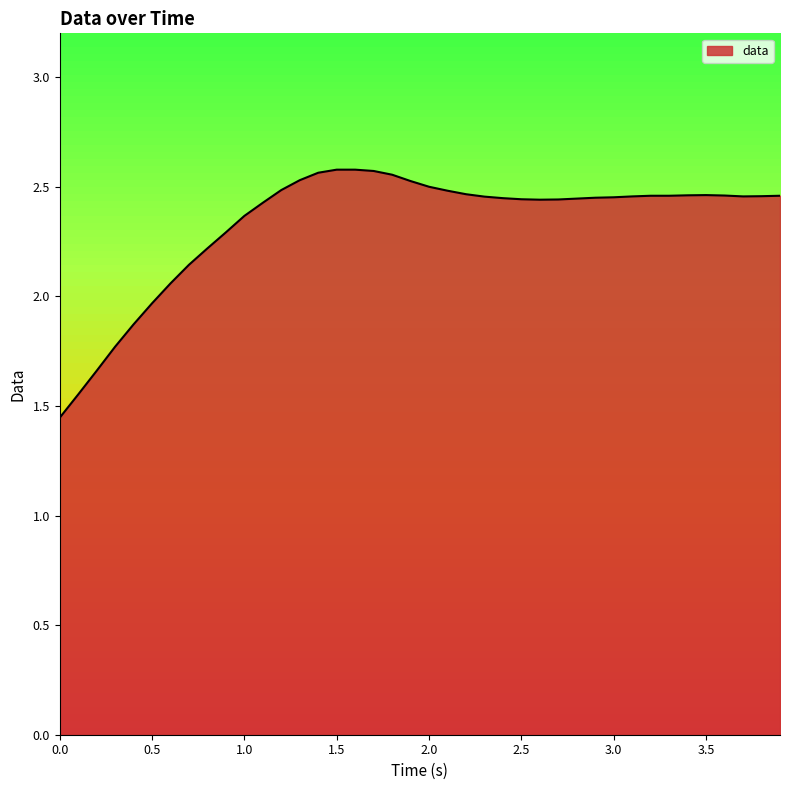

How many values are below 2?

6